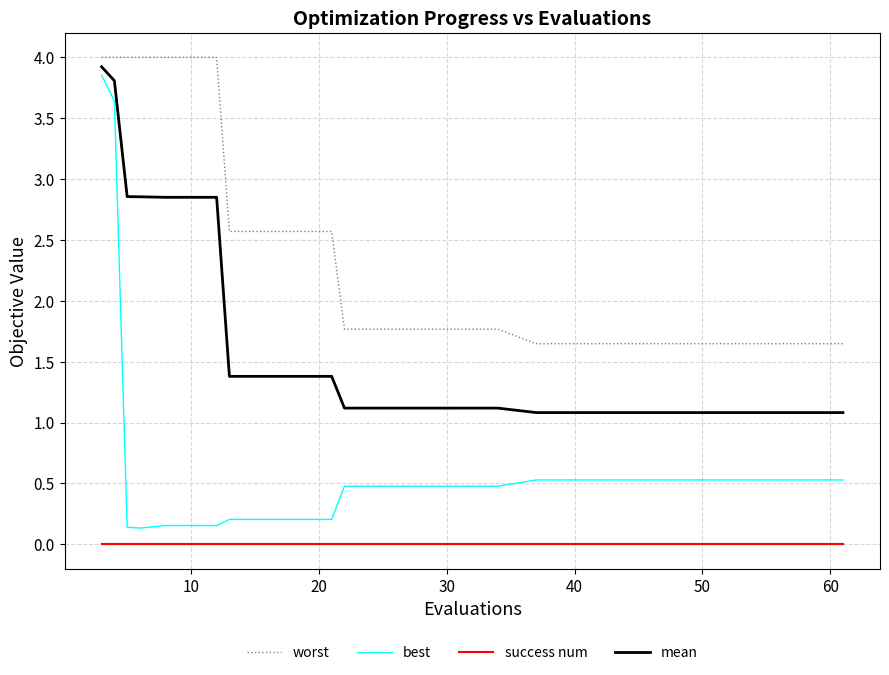

True or false: mean and best intersect in this chart.

False